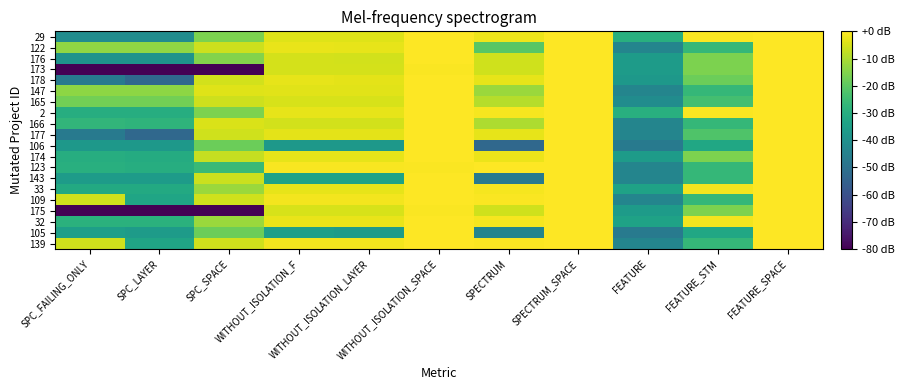

Which has a higher value, SPC_SPACE or SPC_FAILING_ONLY?

SPC_SPACE